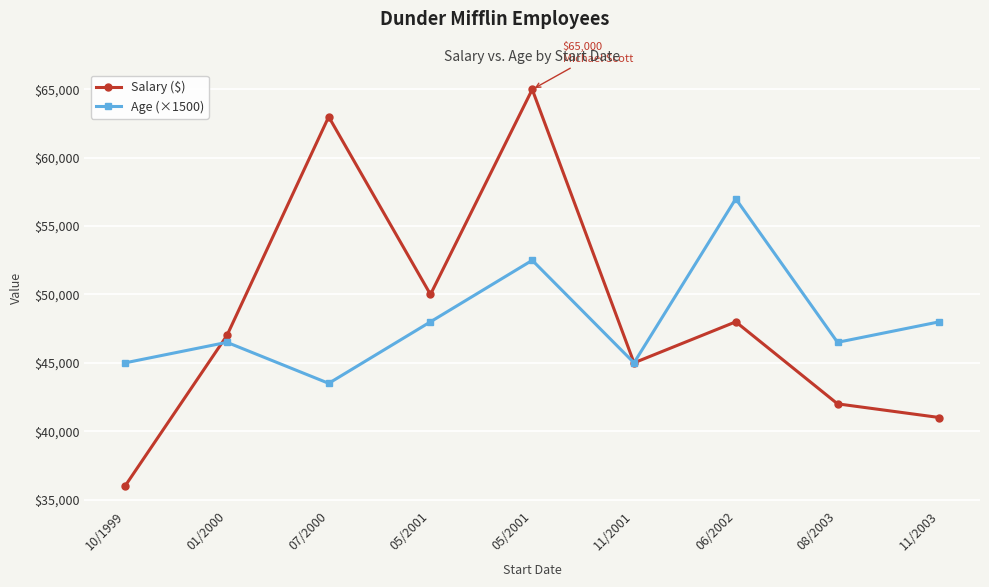

What is the label of the 4th point from the right?

11/2001